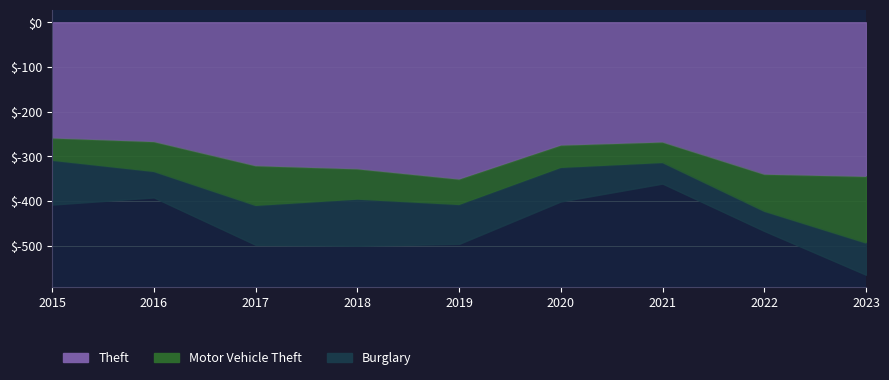

How many values in the Burglary series exceed 76?

4